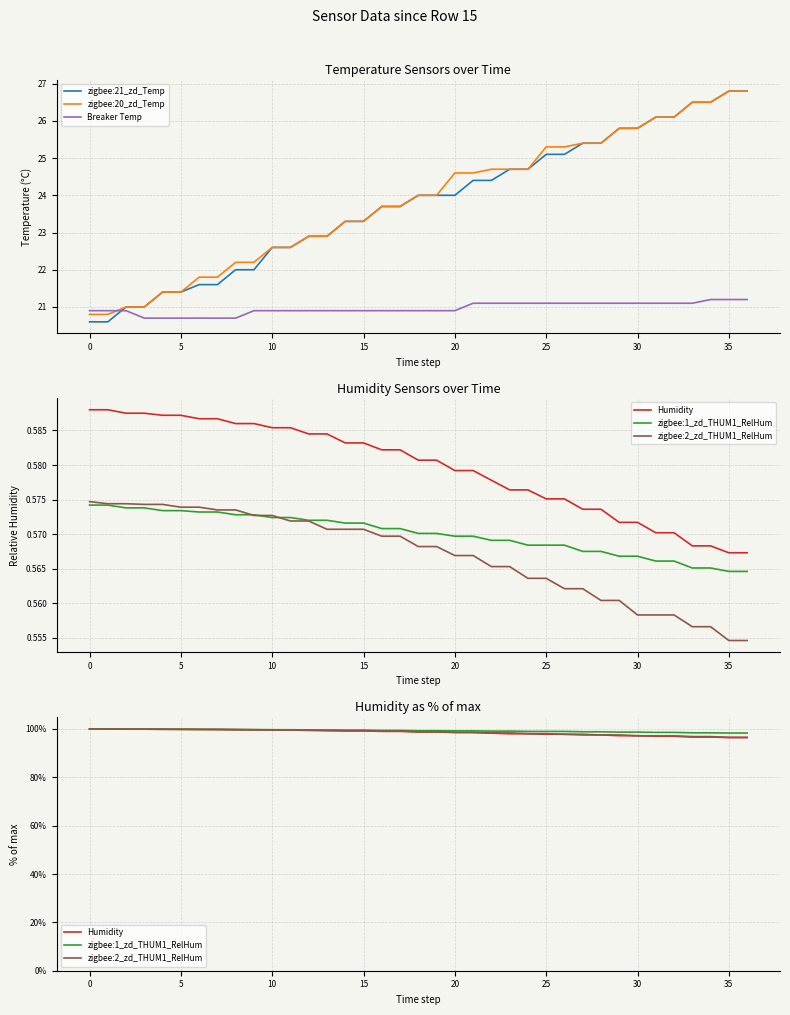

Is this an area chart (filled region under the line)?

No